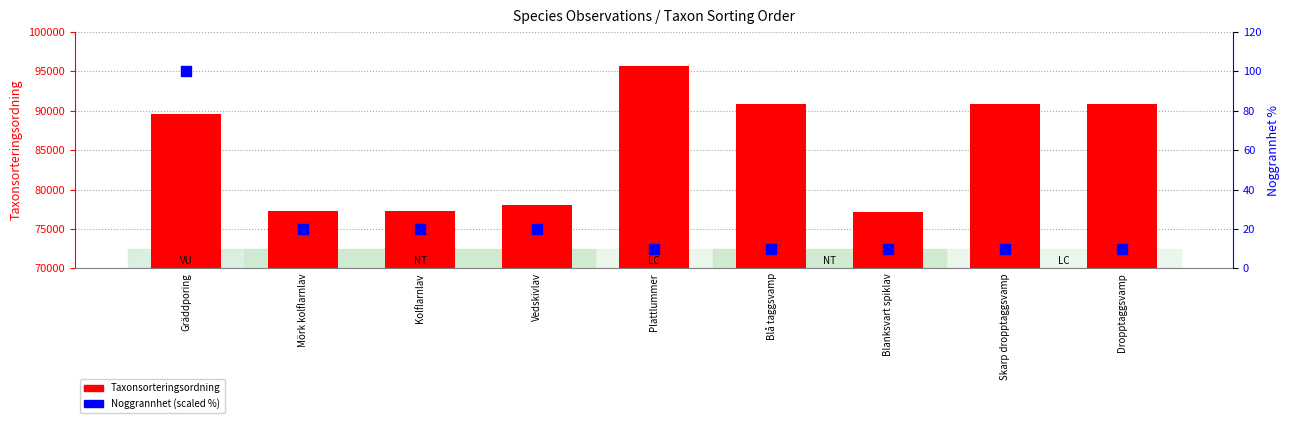

Which series reaches the maximum Y coordinate?

Taxonsorteringsordning